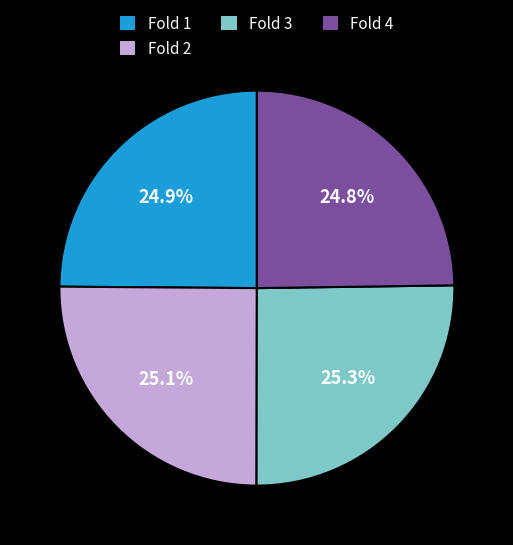

To the nearest percent, what portion does Fold 4 represent?

25%